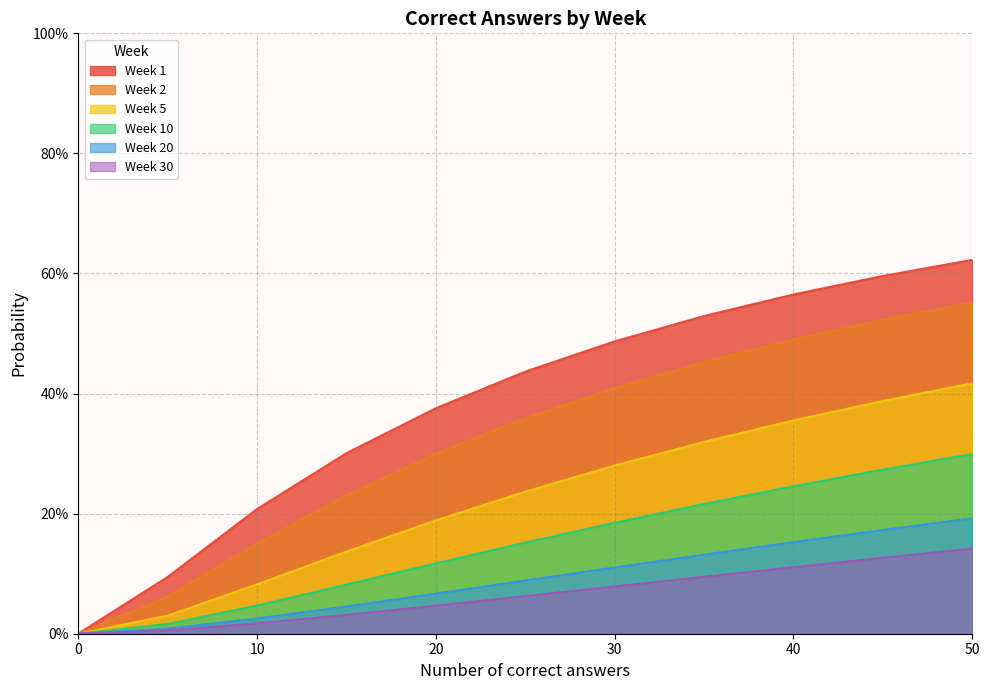

What is the value of the Week 10 point at the 4th from the left?

0.1